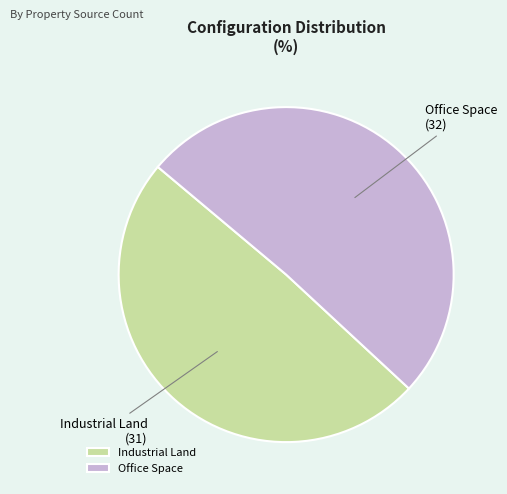

Combined, do Industrial Land and Office Space account for over 50%?

Yes